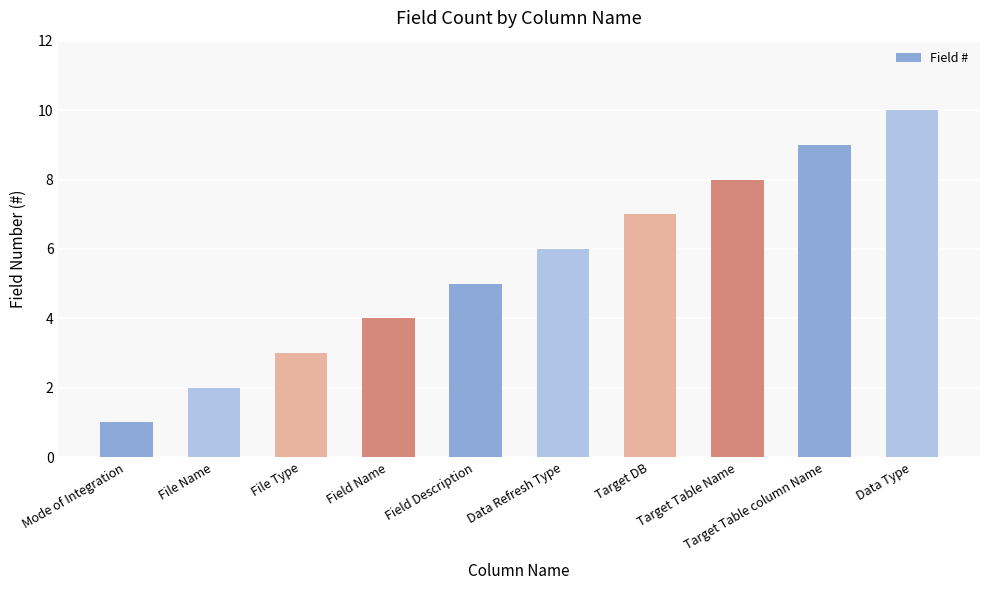

What is the value of the 9th bar from the left?

9